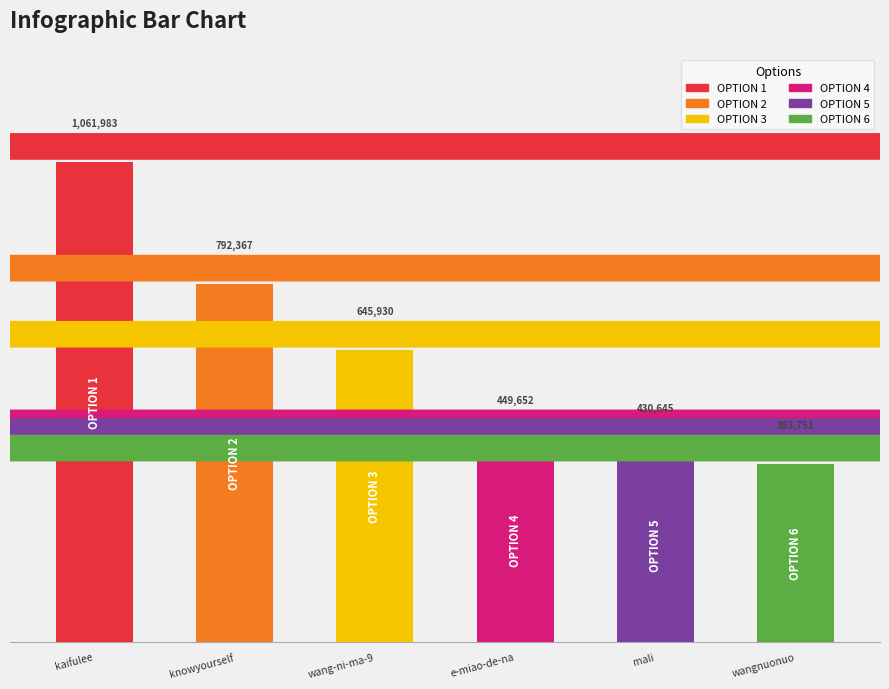

Is it true that the value at kaifulee is 1792601?

False